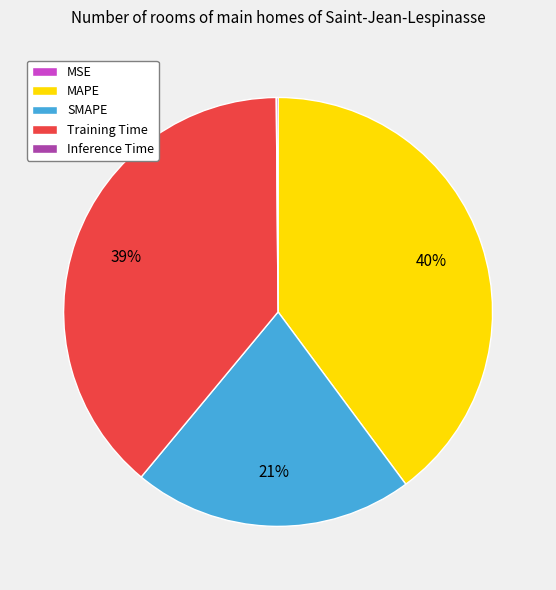

Which slice is the largest?

MAPE